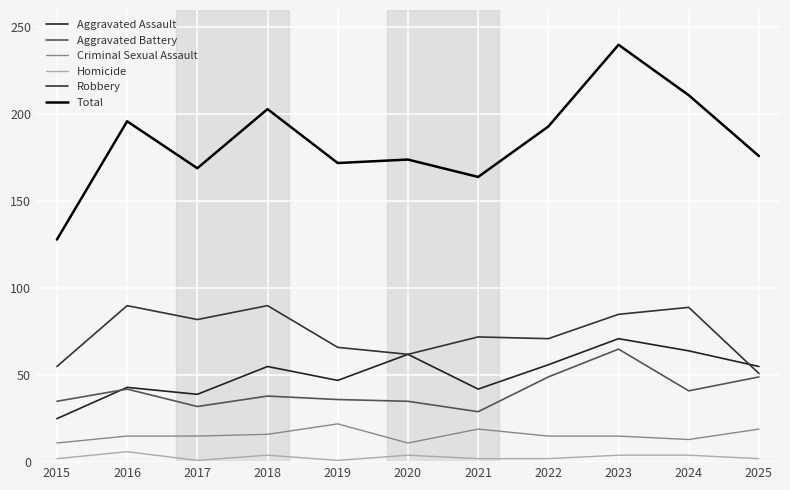

True or false: Aggravated Assault has a value of 71 at 2023.

True